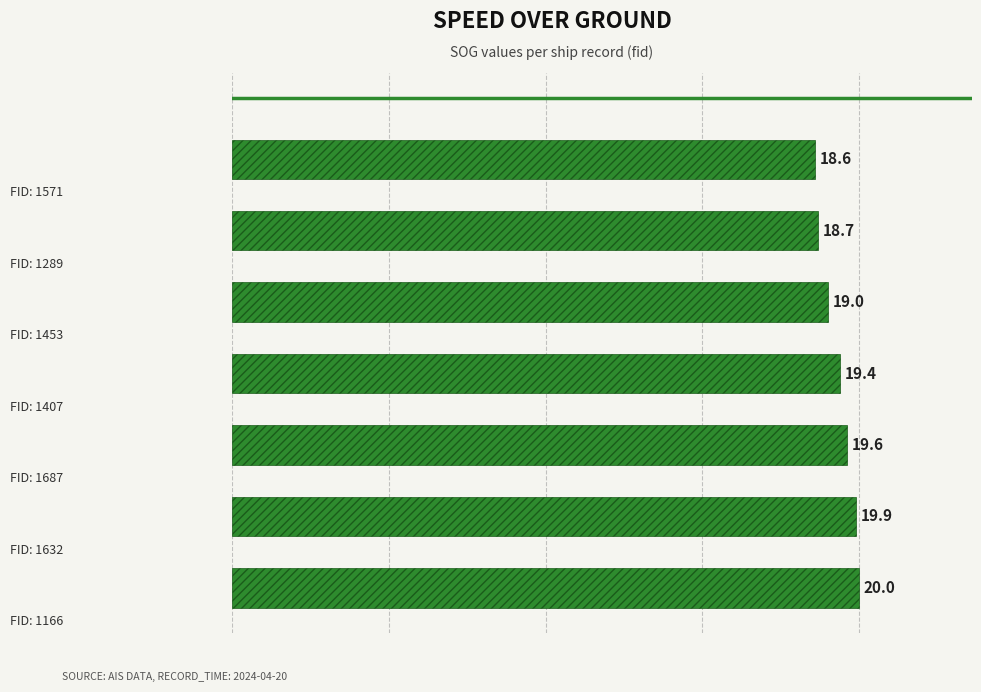

What is the minimum value shown in the chart?

18.6